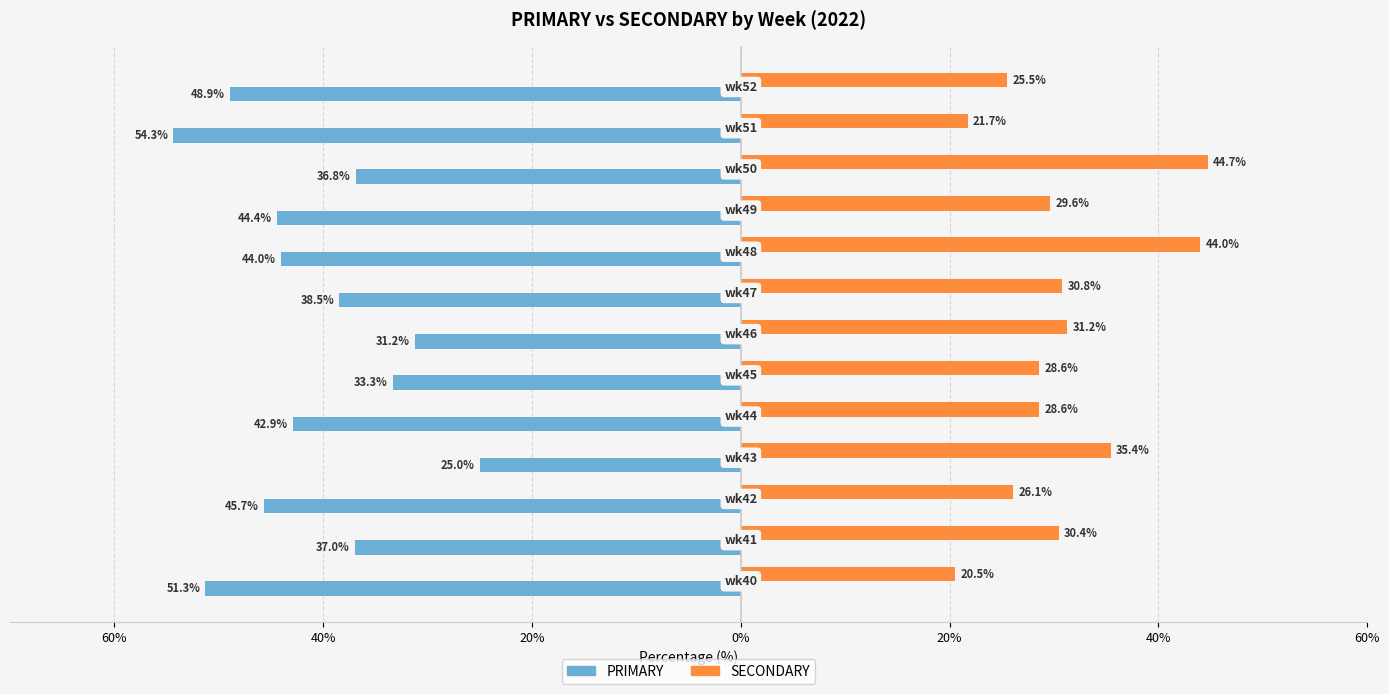

What is the minimum value for PRIMARY?

-54.3